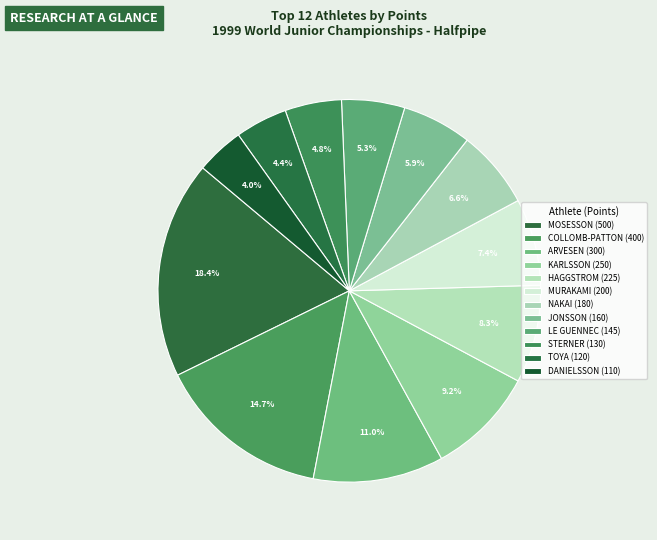

How many segments does this pie chart have?

12